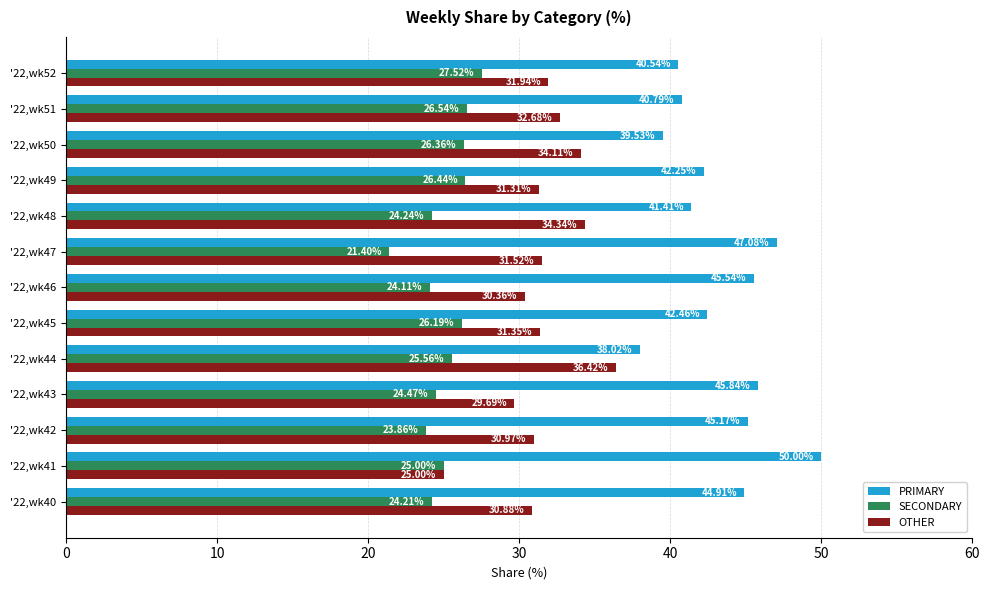

Which series has the widest spread of values?

PRIMARY